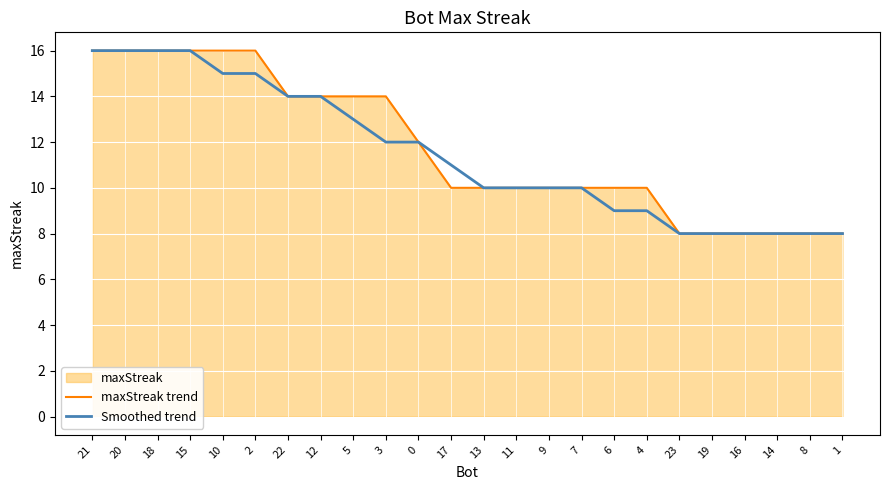

What is the highest value of the Smoothed trend series?

16